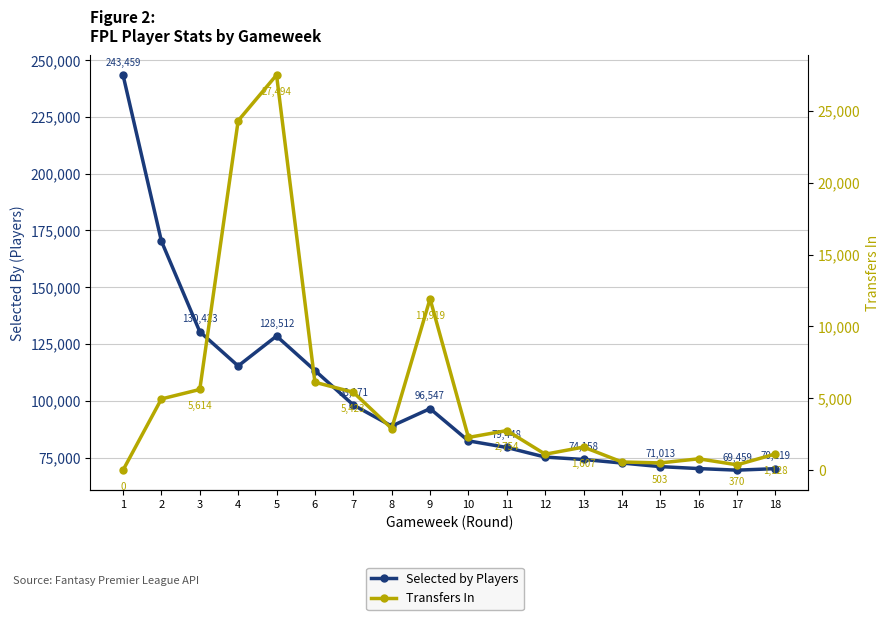

Reading right to left, transcribe all the data shown in this chart.

Selected by Players: 70119	69459	70153	71013	72599	74158	75210	79448	82349	96547	88868	98171	113336	128512	115338	130423	170310	243459
Transfers In: 1128	370	790	503	569	1607	1109	2754	2277	11919	2898	5423	6115	27494	24313	5614	4955	0